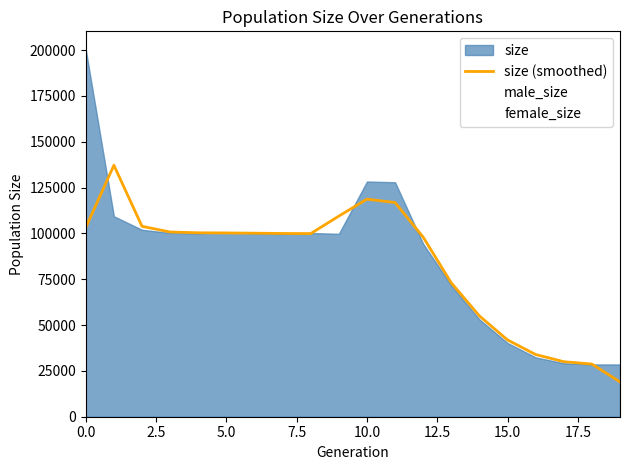

Between 10 and 19, which is larger?

10